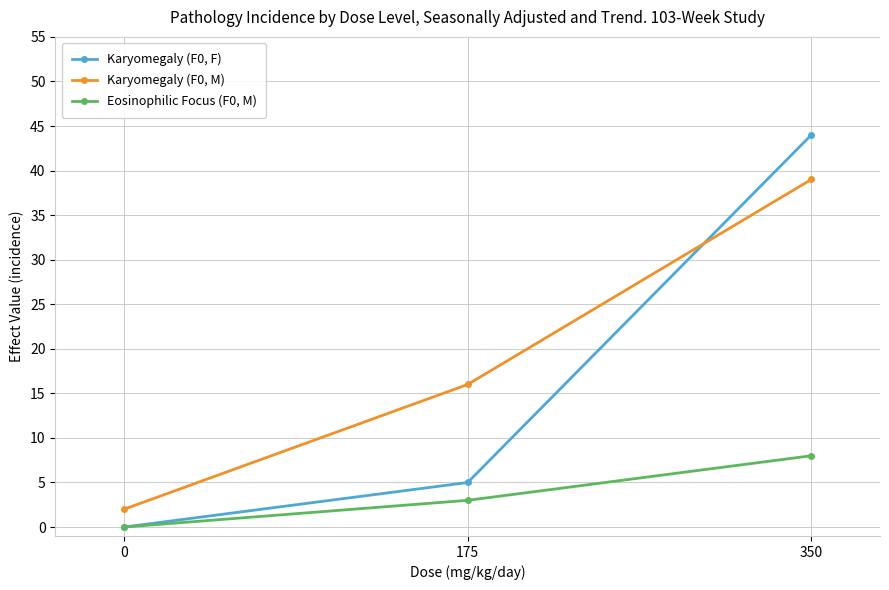

How many data points does each series have?

3